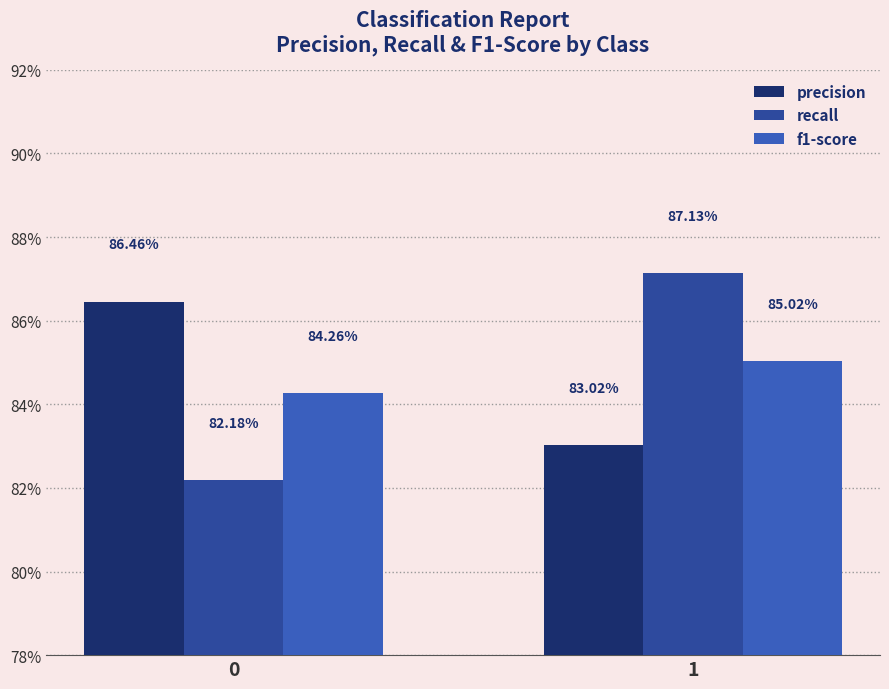

True or false: recall has a value of 0.8 at 0.

True